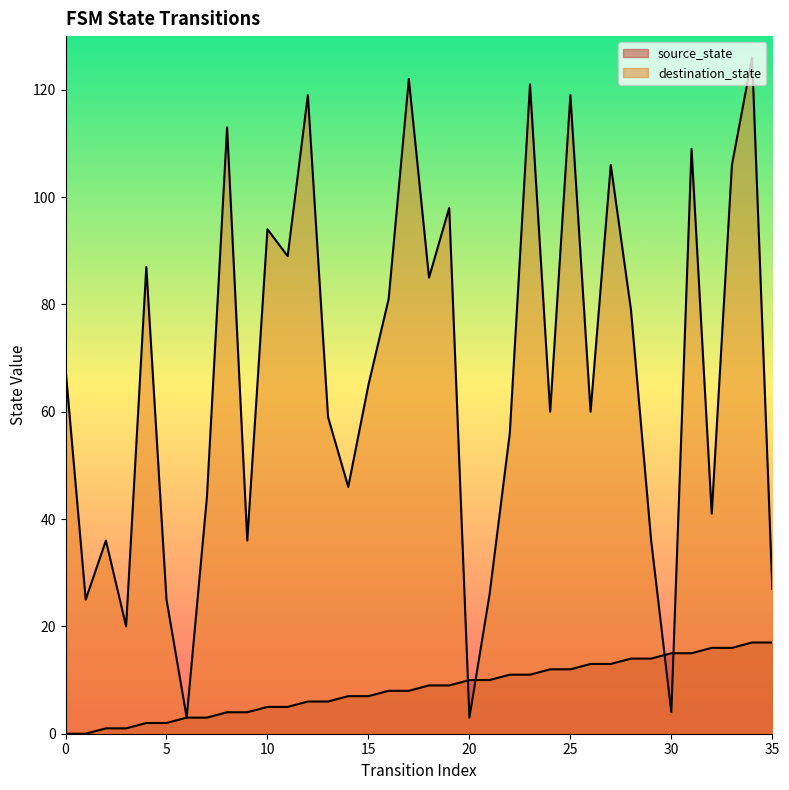

What is the average value of the source_state series?

8